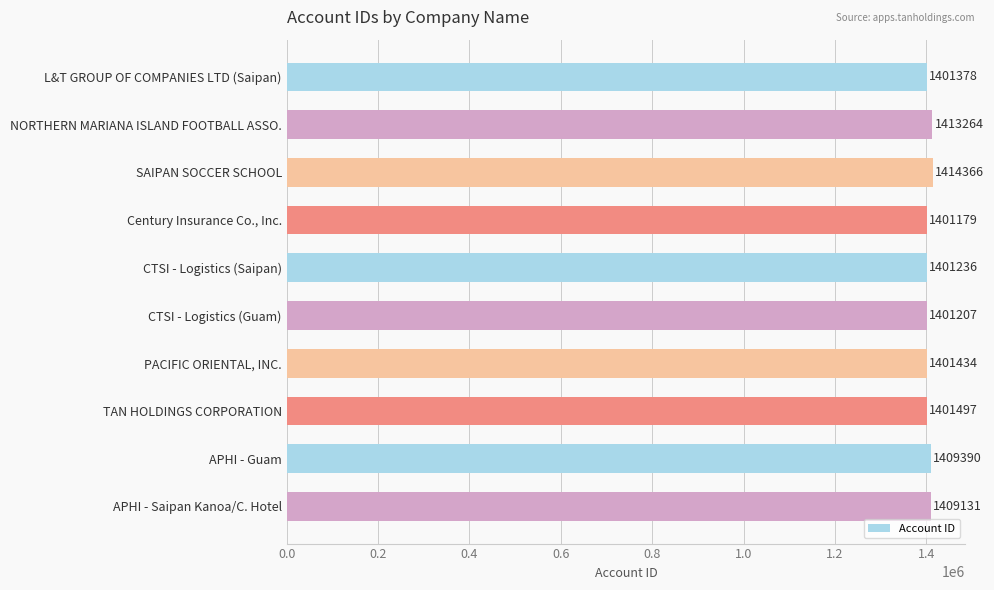

How many bars are there in total?

10